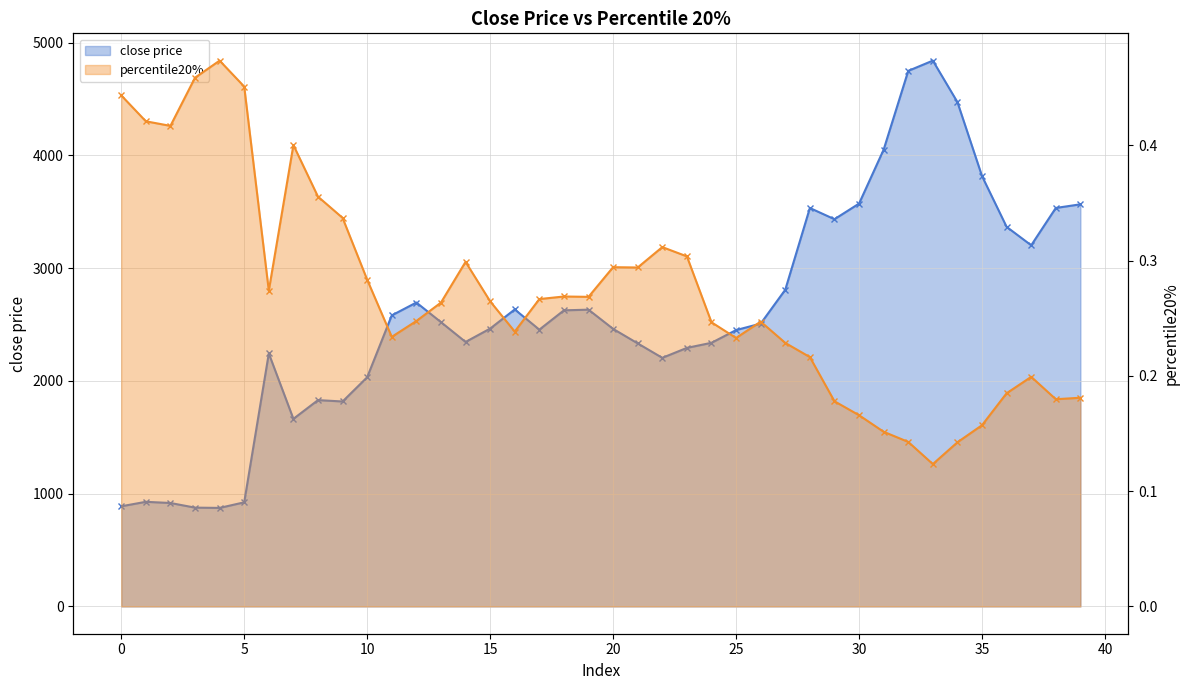

The close price series shows 1500.5 at 2. True or false?

False